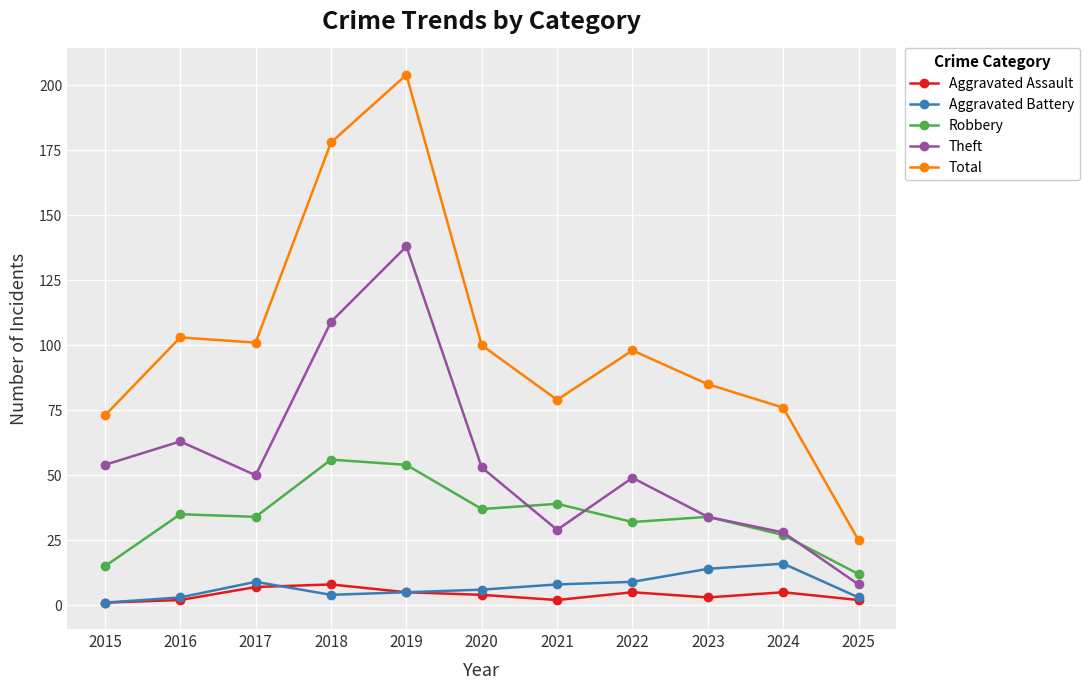

What is the value of the Aggravated Battery point at the 6th from the left?

6